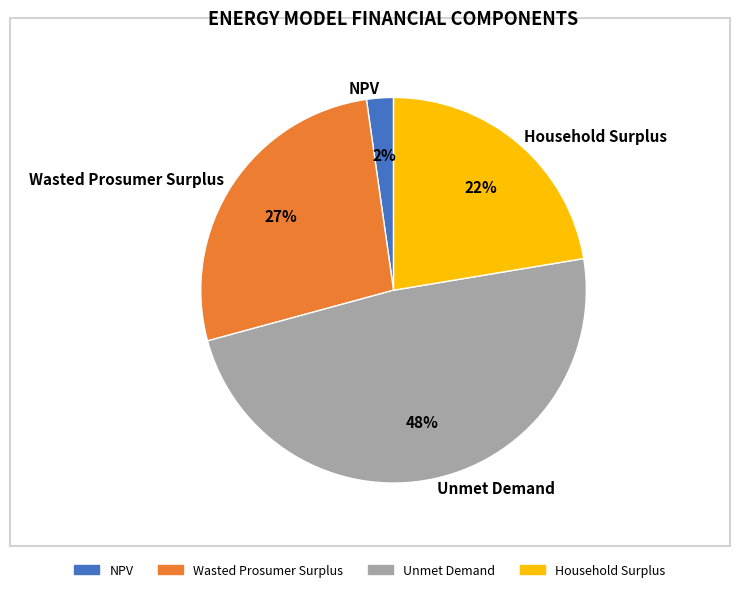

True or false: Wasted Prosumer Surplus accounts for 12% of the total.

False